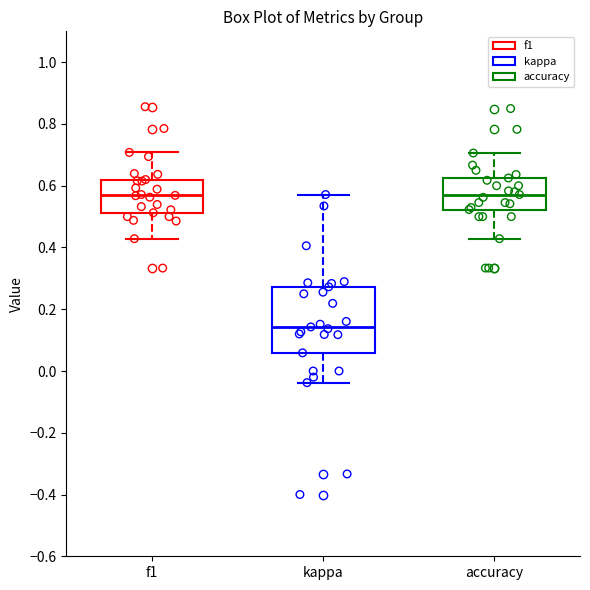

Which box is the tallest, from its lower edge to its upper edge?

kappa